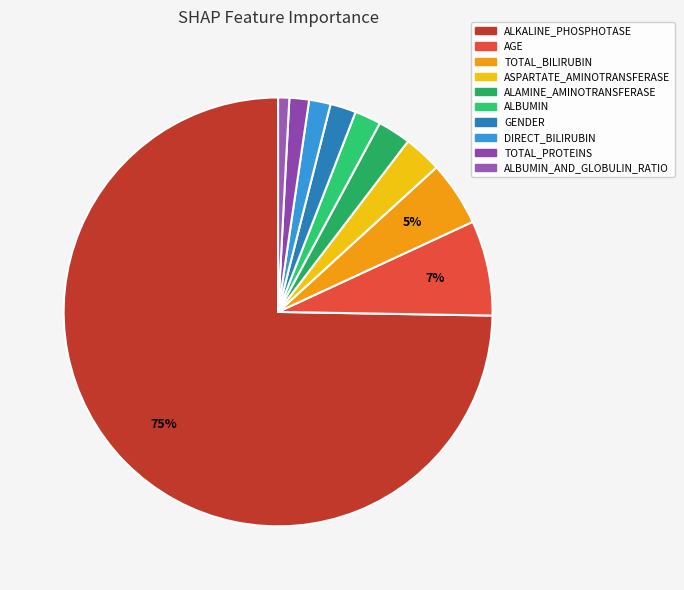

How many slices are in this pie chart?

10